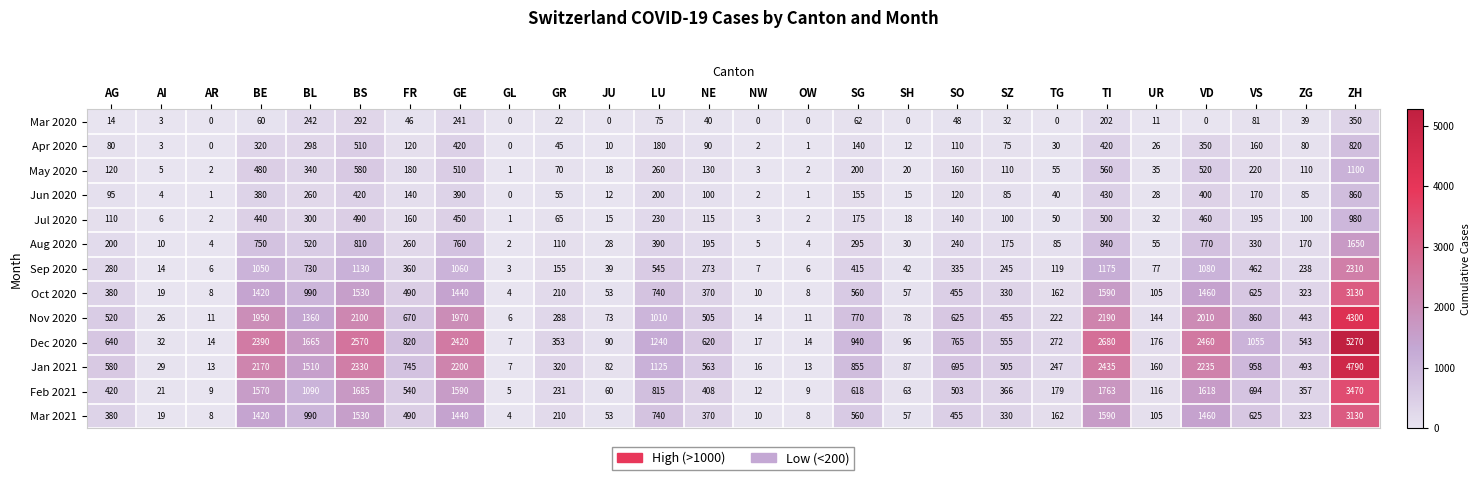

How many categories are shown in the chart?

26